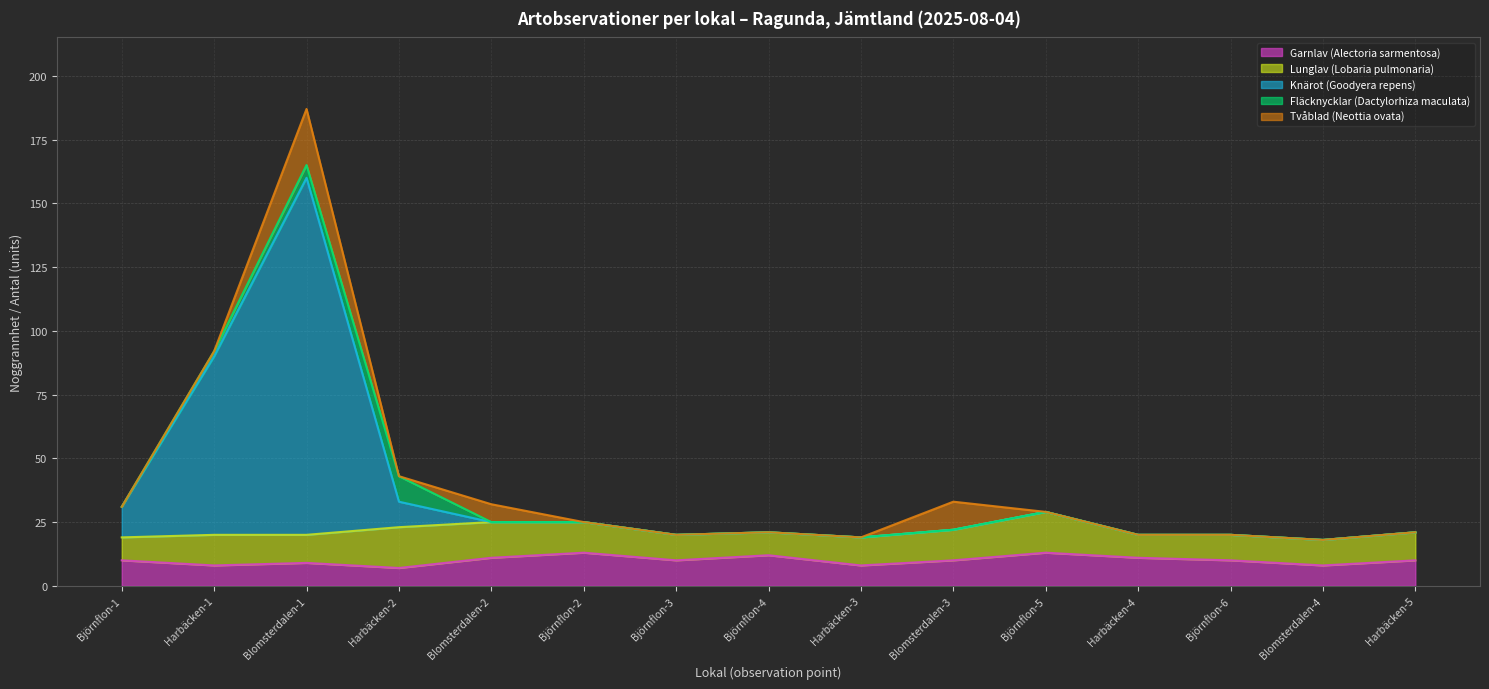

Where is Fläcknycklar (Dactylorhiza maculata) nearest to the value 5?

Blomsterdalen-1